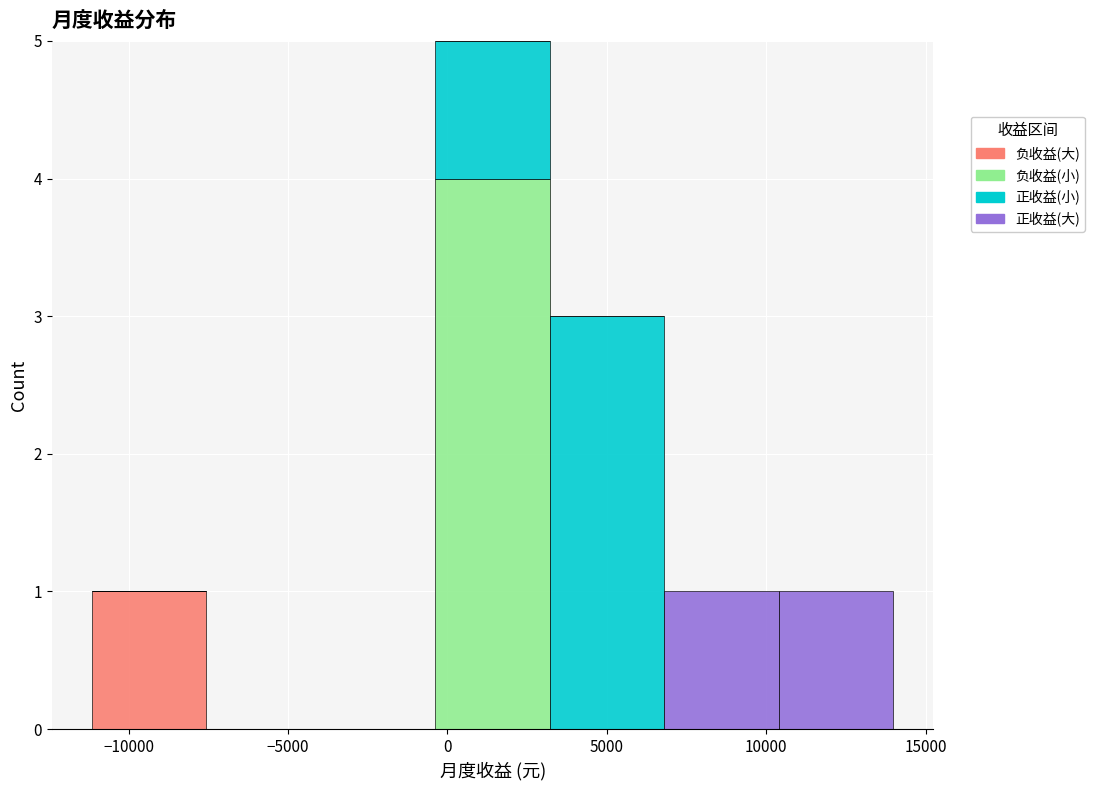

What is the total height of the stacked bar covering 10500 to 14000 on the x-axis? Neither the bar edges nor the heights are printed on the chart, so give them approximately, as read against the axes.

1